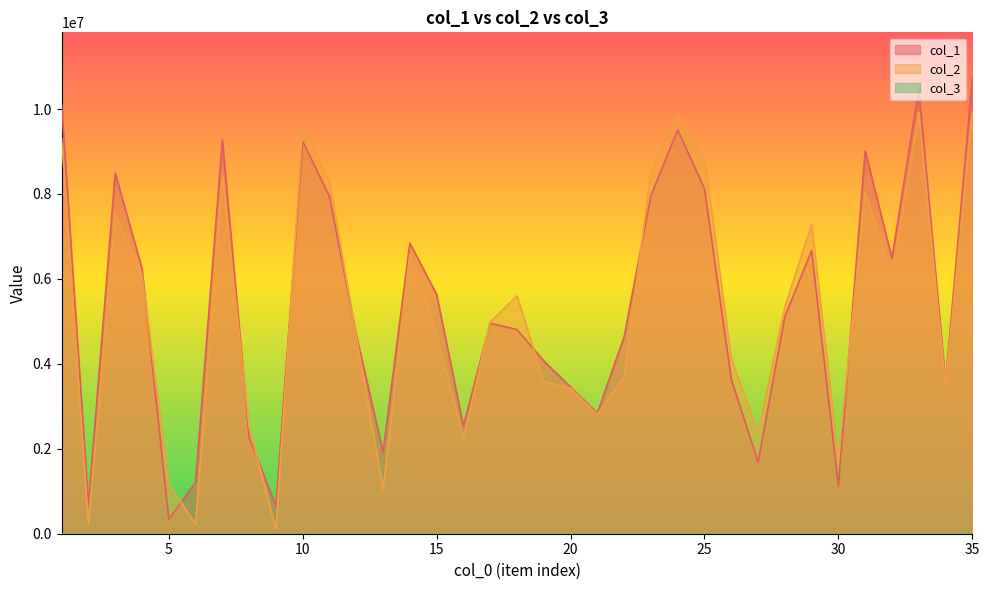

The col_1 series shows 782741 at 30. True or false?

False